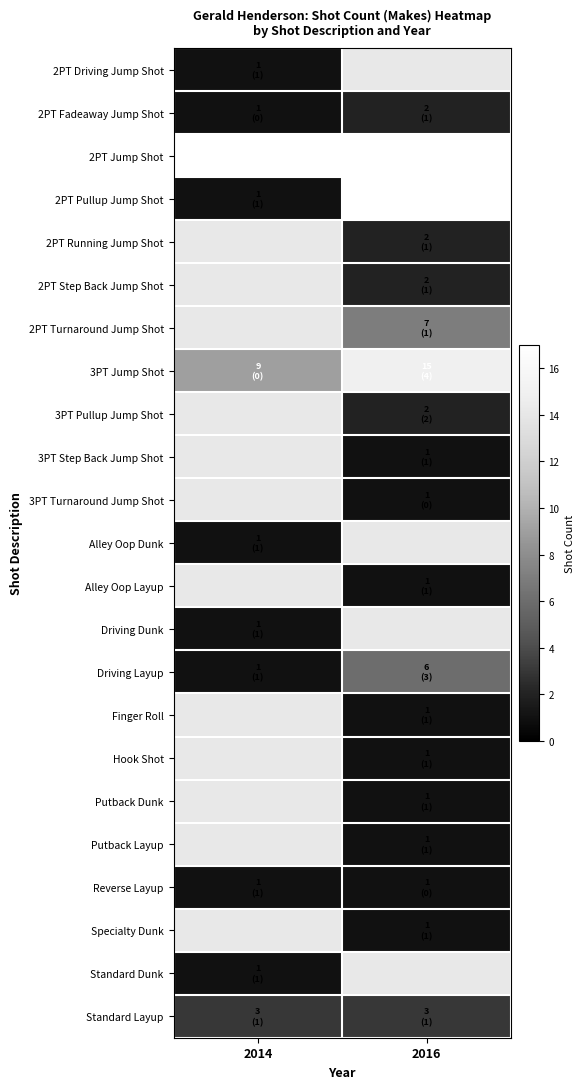

How many values in Standard Dunk are above zero?

1